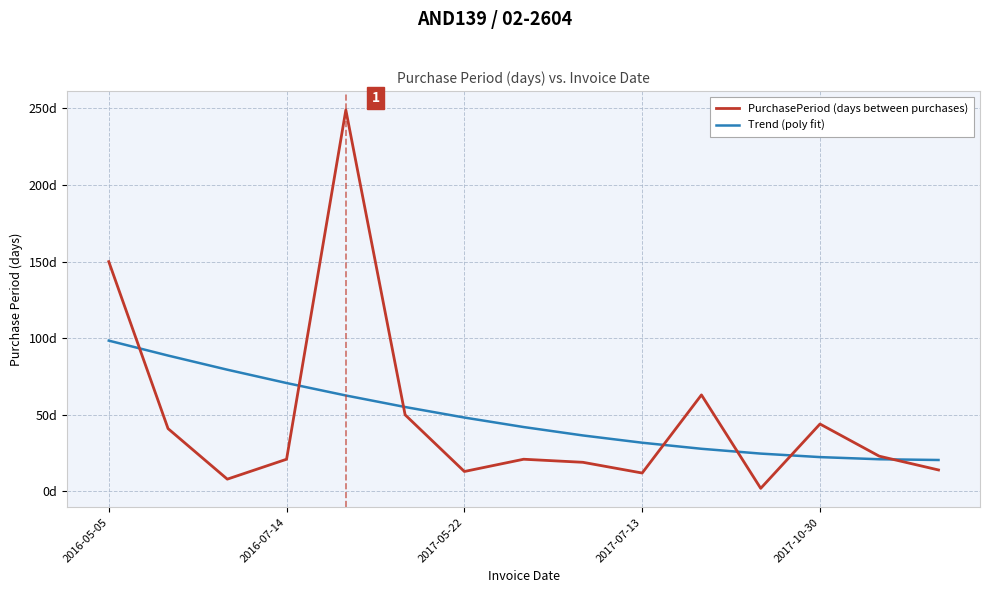

Does the chart have visible grid lines?

Yes